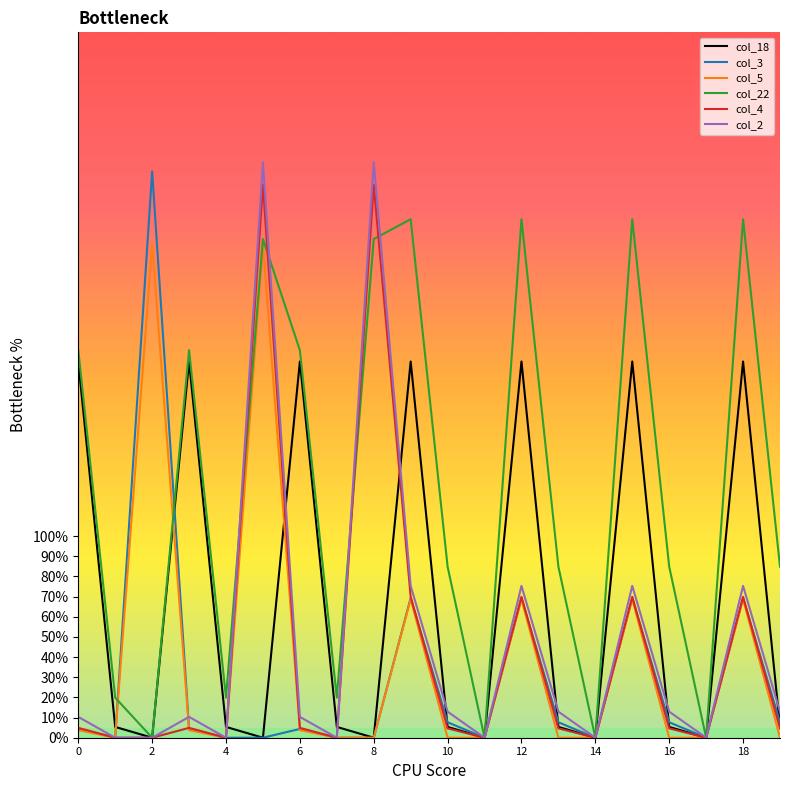

What are all the series names shown in the legend?

col_18, col_3, col_5, col_22, col_4, col_2